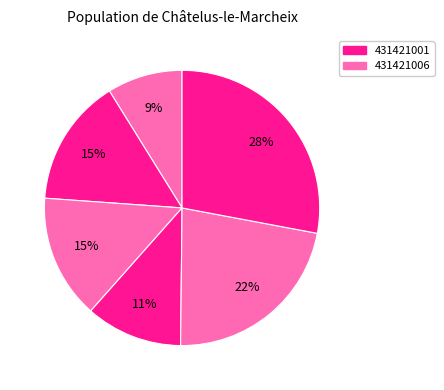

How many slices are in this pie chart?

6